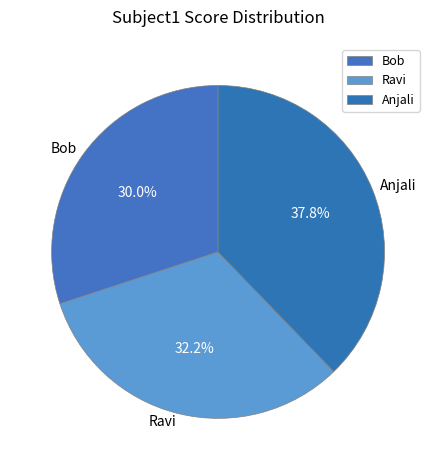

Count the number of slices in the pie.

3